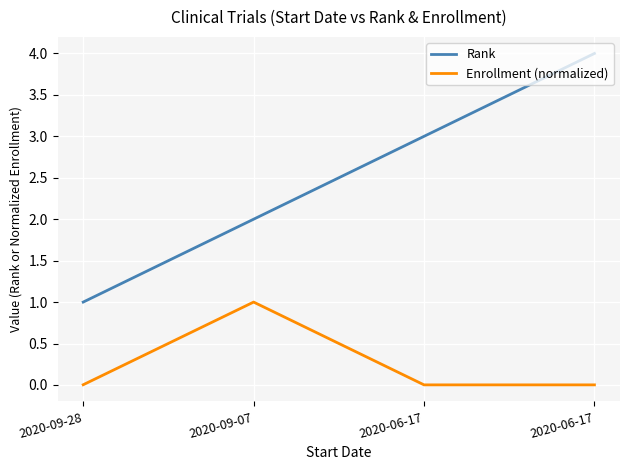

What is the sum of the Enrollment (normalized) values at 2020-06-17 and 2020-09-07?

1.0